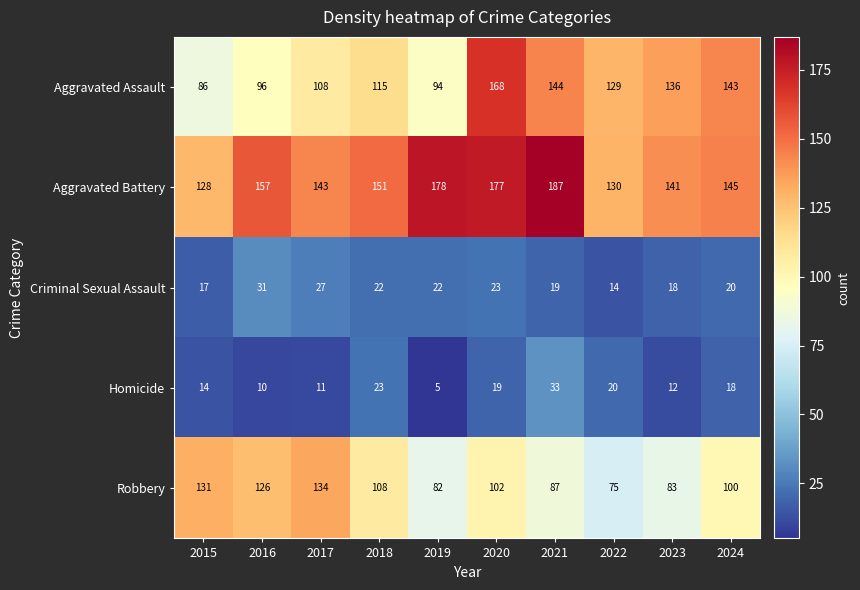

Rank the series at 2015 from lowest to highest value.

Homicide, Criminal Sexual Assault, Aggravated Assault, Aggravated Battery, Robbery